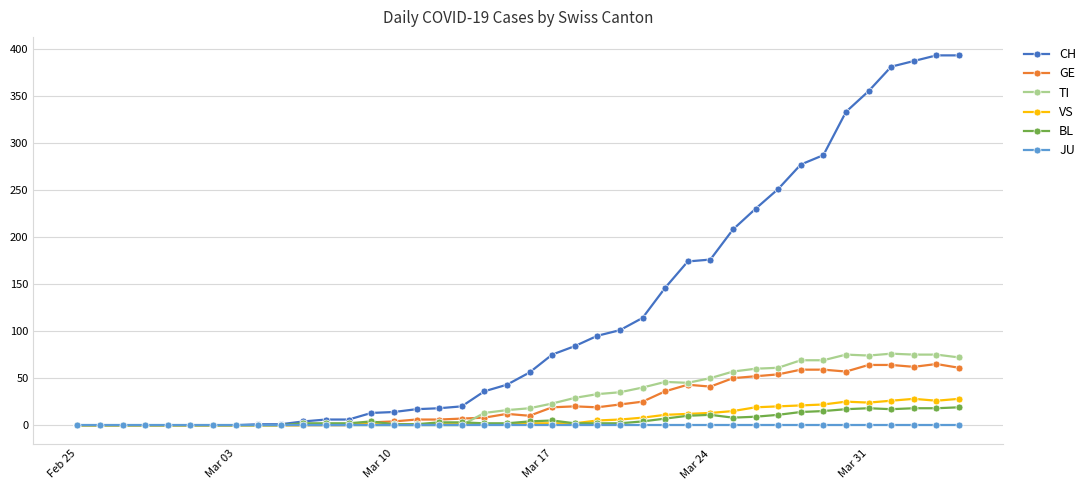

At how many categories does at least one series exceed 39?

21